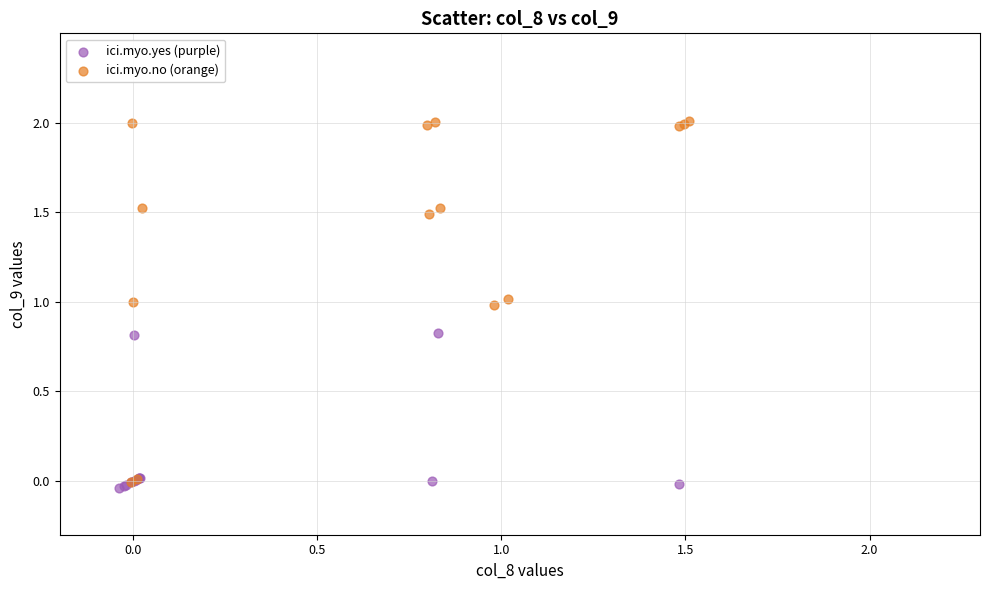

Which series reaches the maximum Y coordinate?

ici.myo.no (orange)